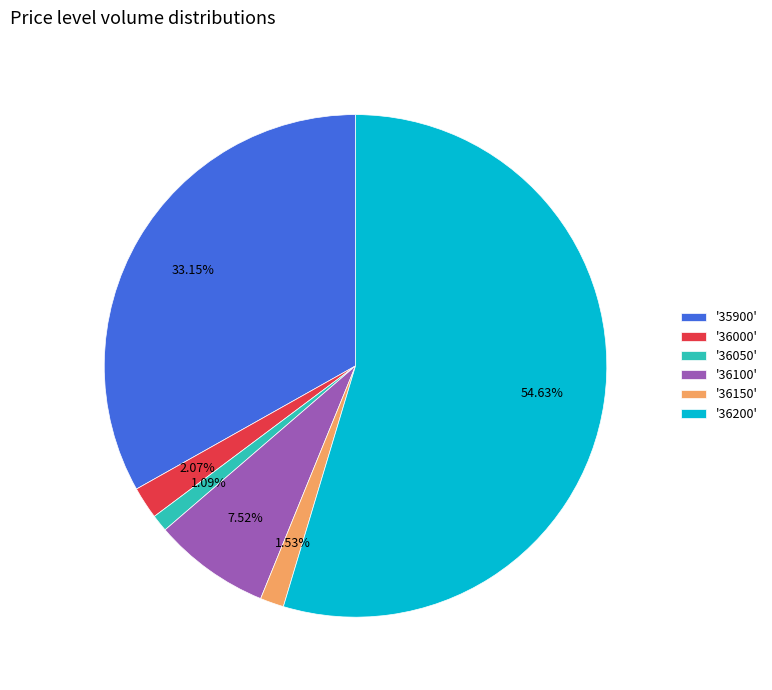

Do '36200' and '36150' together represent more than half of the pie?

Yes